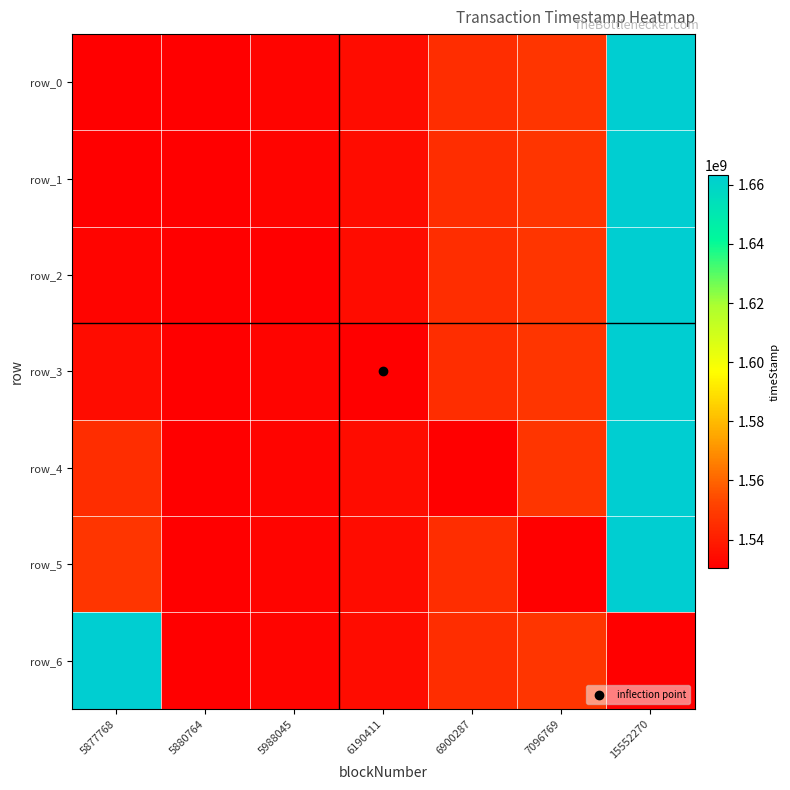

Count the number of categories in the chart.

7